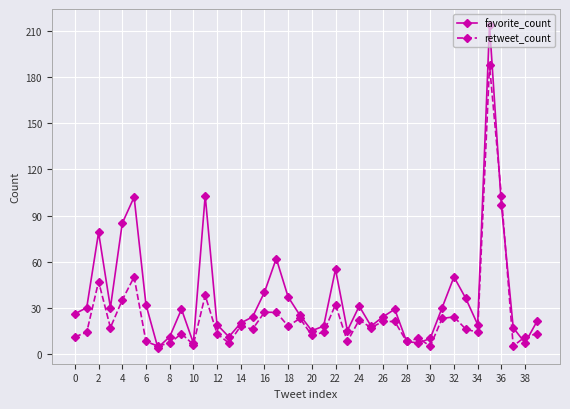

True or false: favorite_count and retweet_count intersect in this chart.

True